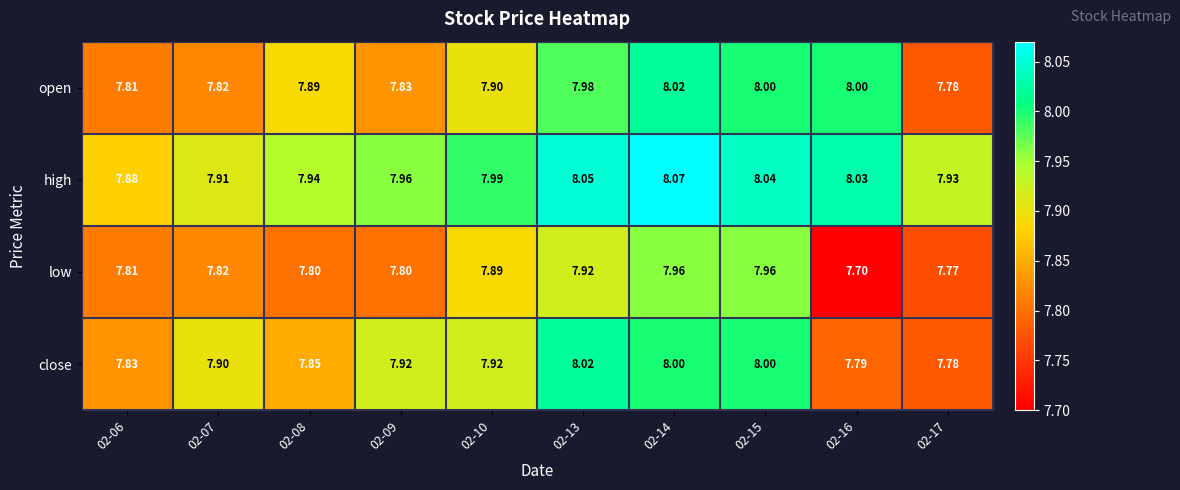

Which series has the largest total across all categories?

high